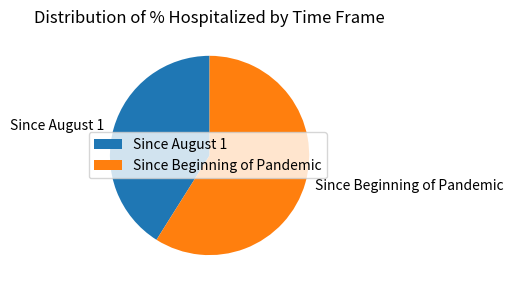

Do Since August 1 and Since Beginning of Pandemic together represent more than half of the pie?

Yes